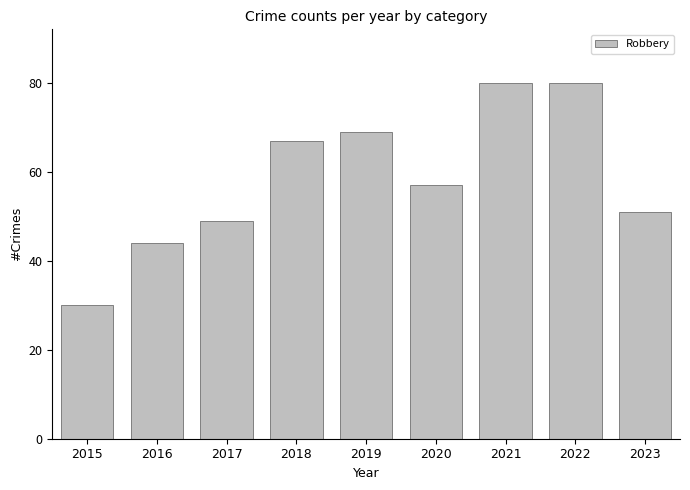

What is the difference between the values at 2015 and 2023?

21